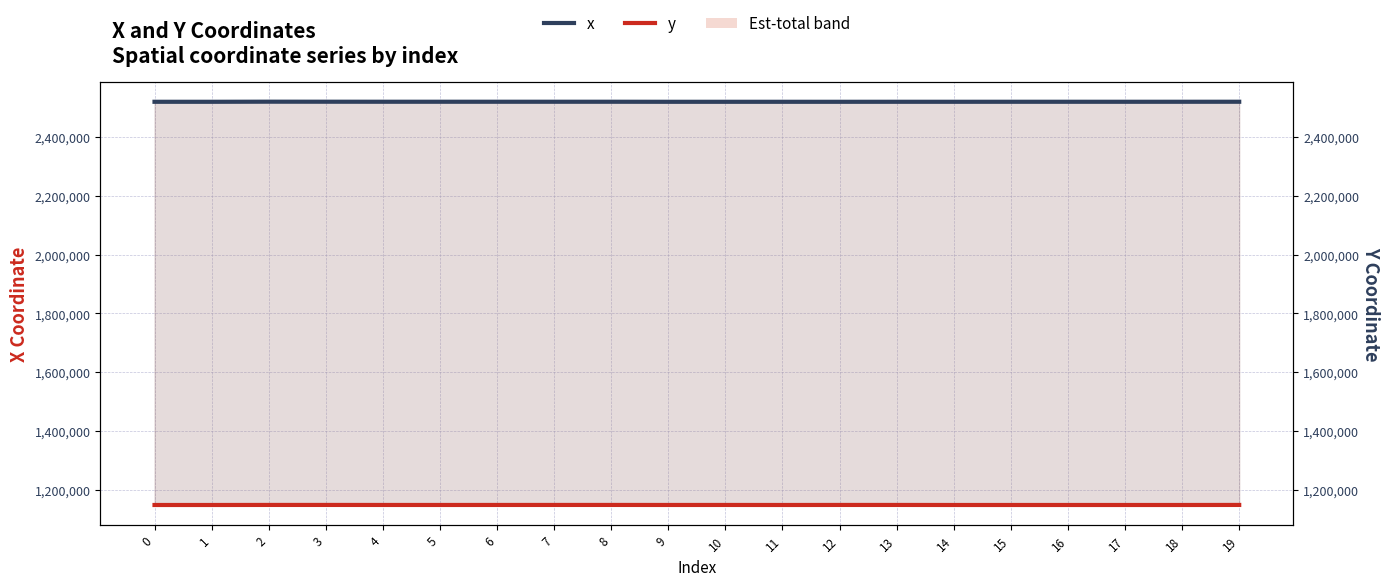

What is the difference between the x values at 7 and 6?

0.4